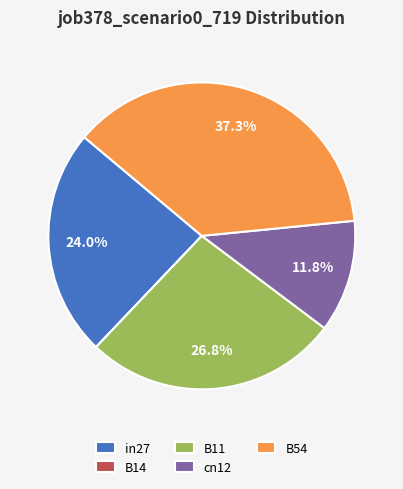

Which slice is the largest?

B54